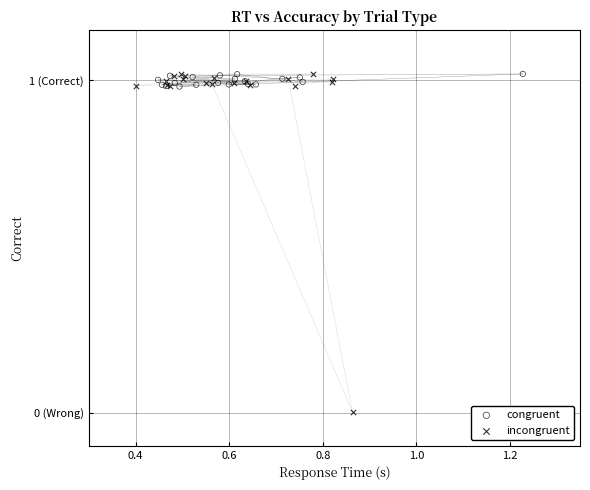

What are all the series names shown in the legend?

congruent, incongruent